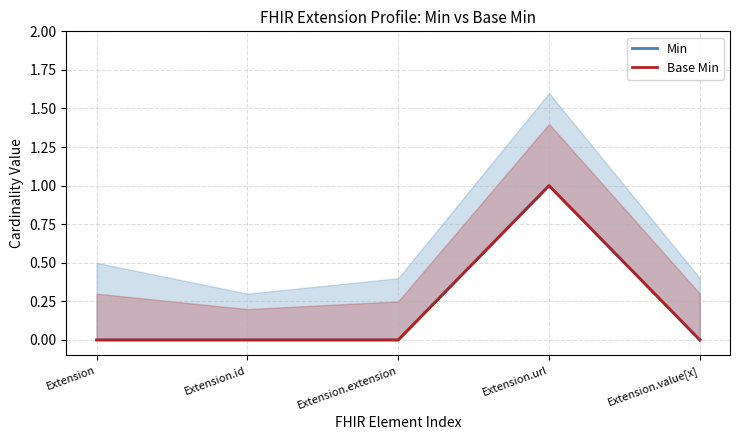

At which category is the sum across all series the highest?

Extension.url